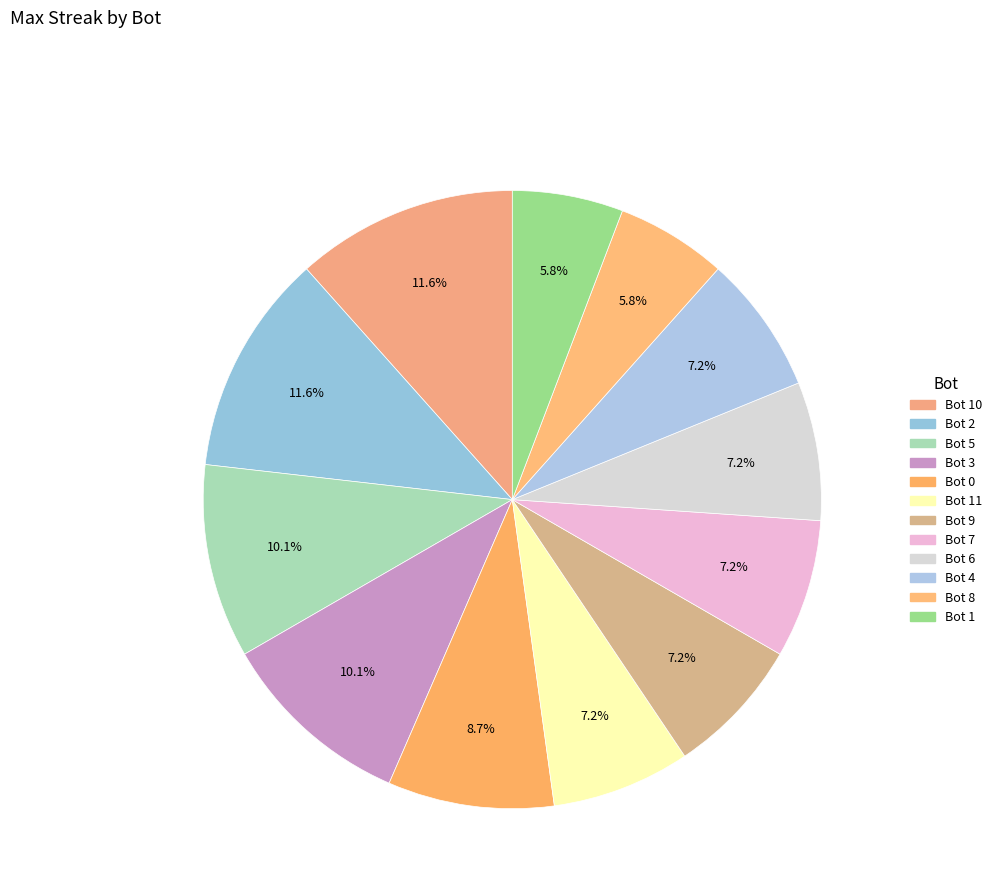

How many slices are in this pie chart?

12